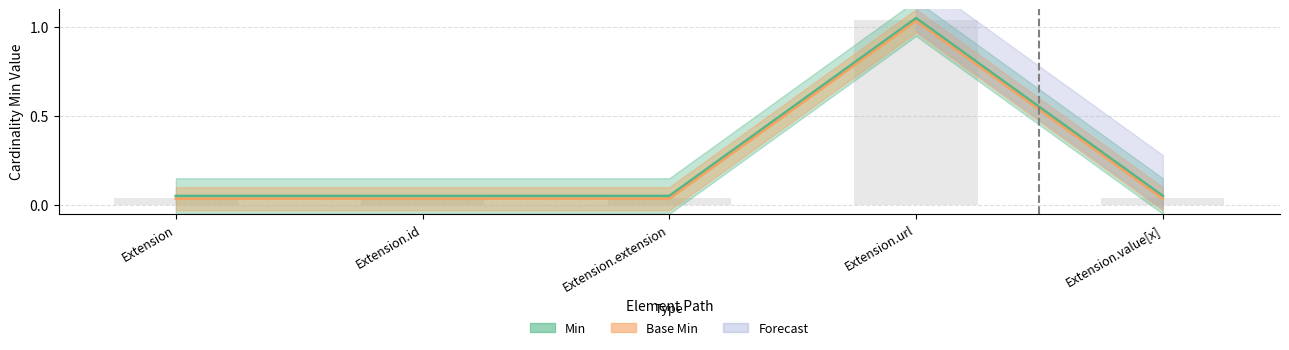

At which category does the chart reach its peak across all series?

Extension.url